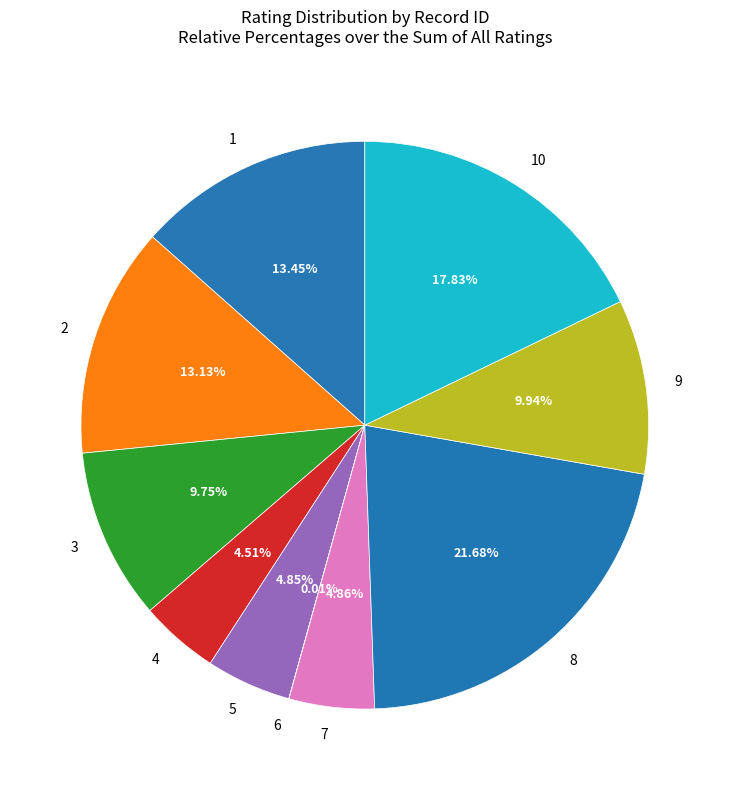

Approximately how many times larger is the value at 5 compared to 1?

0.4